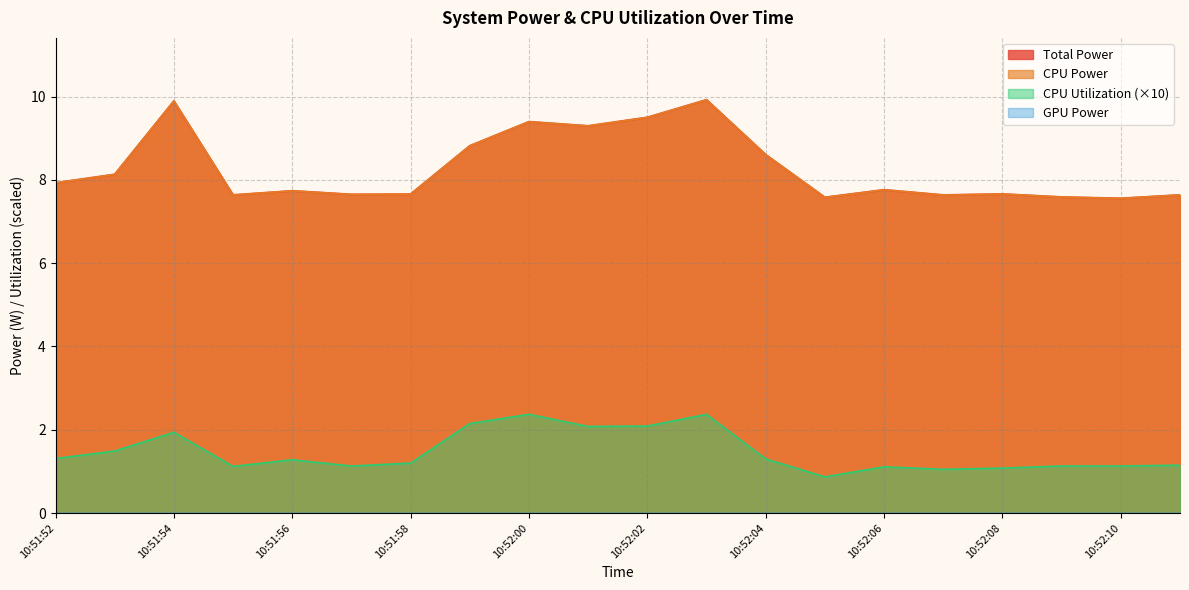

What value does the CPU Utilization series have at 10:51:56?

1.3